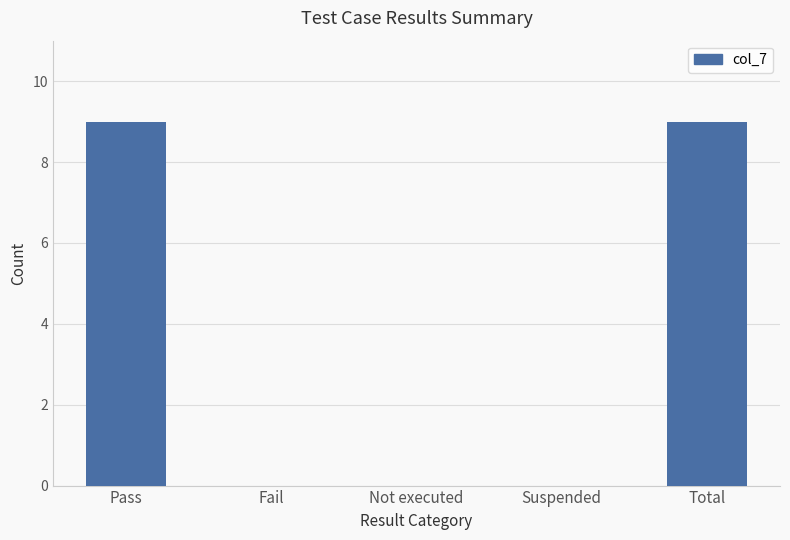

What is the sum of all values?

18